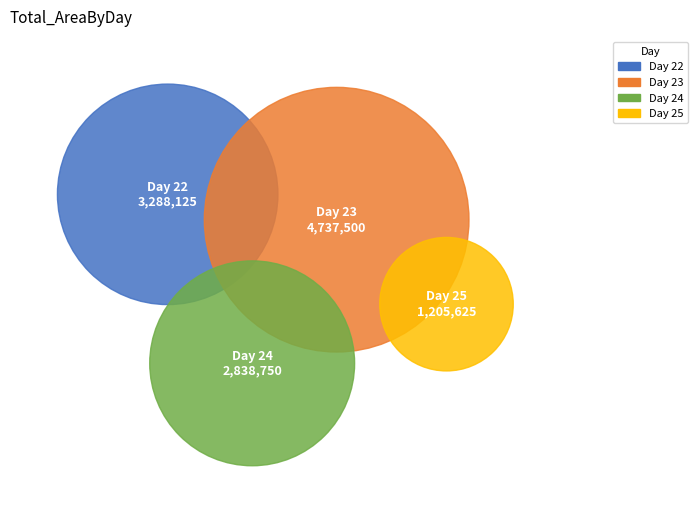

What is the change in value from 23 to 24?

-1898750